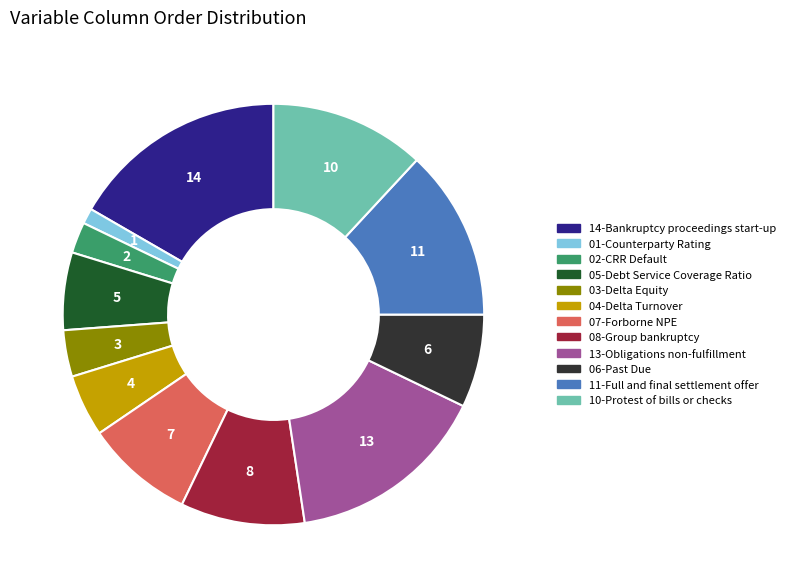

Is there a majority slice in this chart?

No